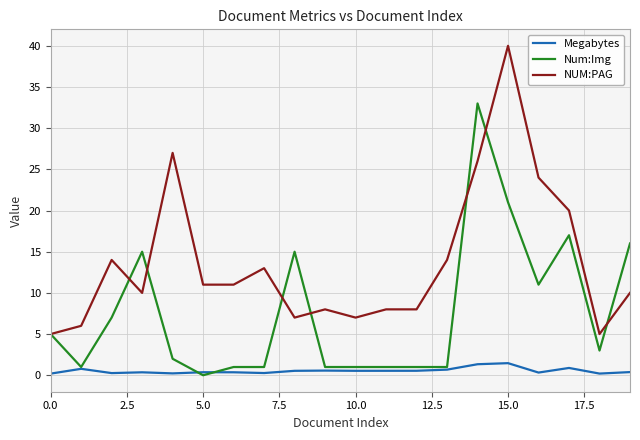

Rank the series by their average value, from highest to lowest.

NUM:PAG, Num:Img, Megabytes